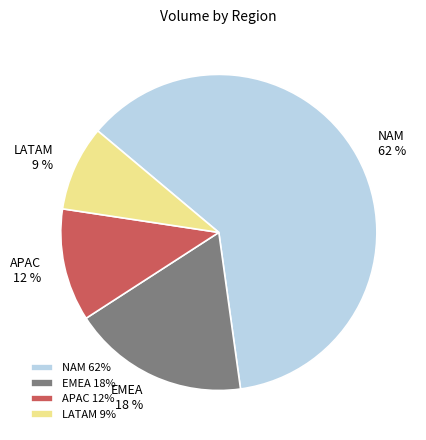

Does NAM represent more than half of the total?

Yes